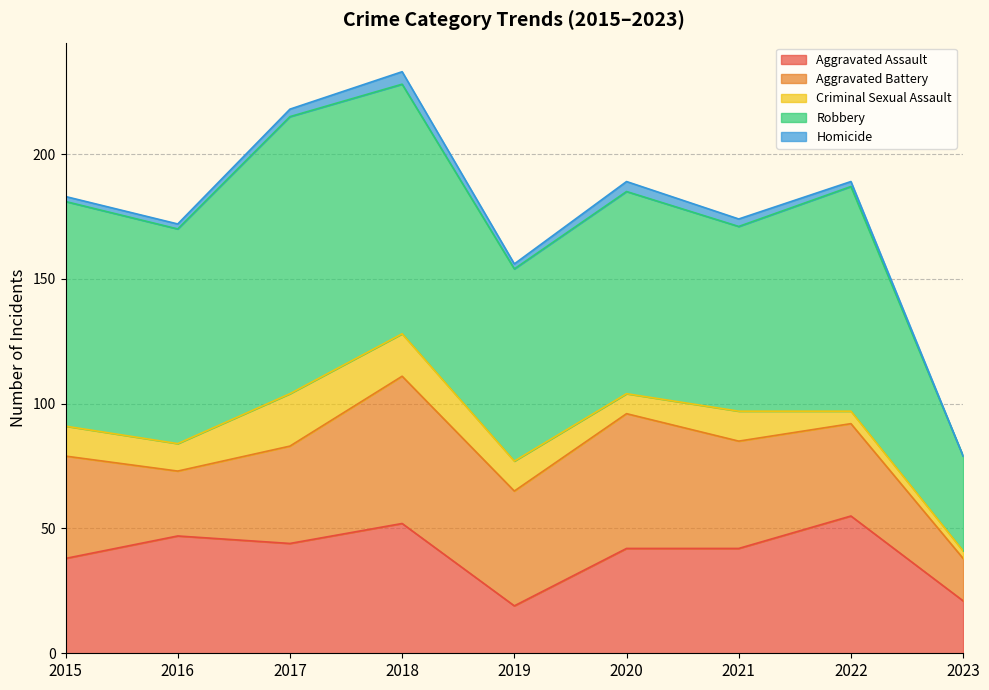

Is it true that Homicide equals 4 at 2020?

True